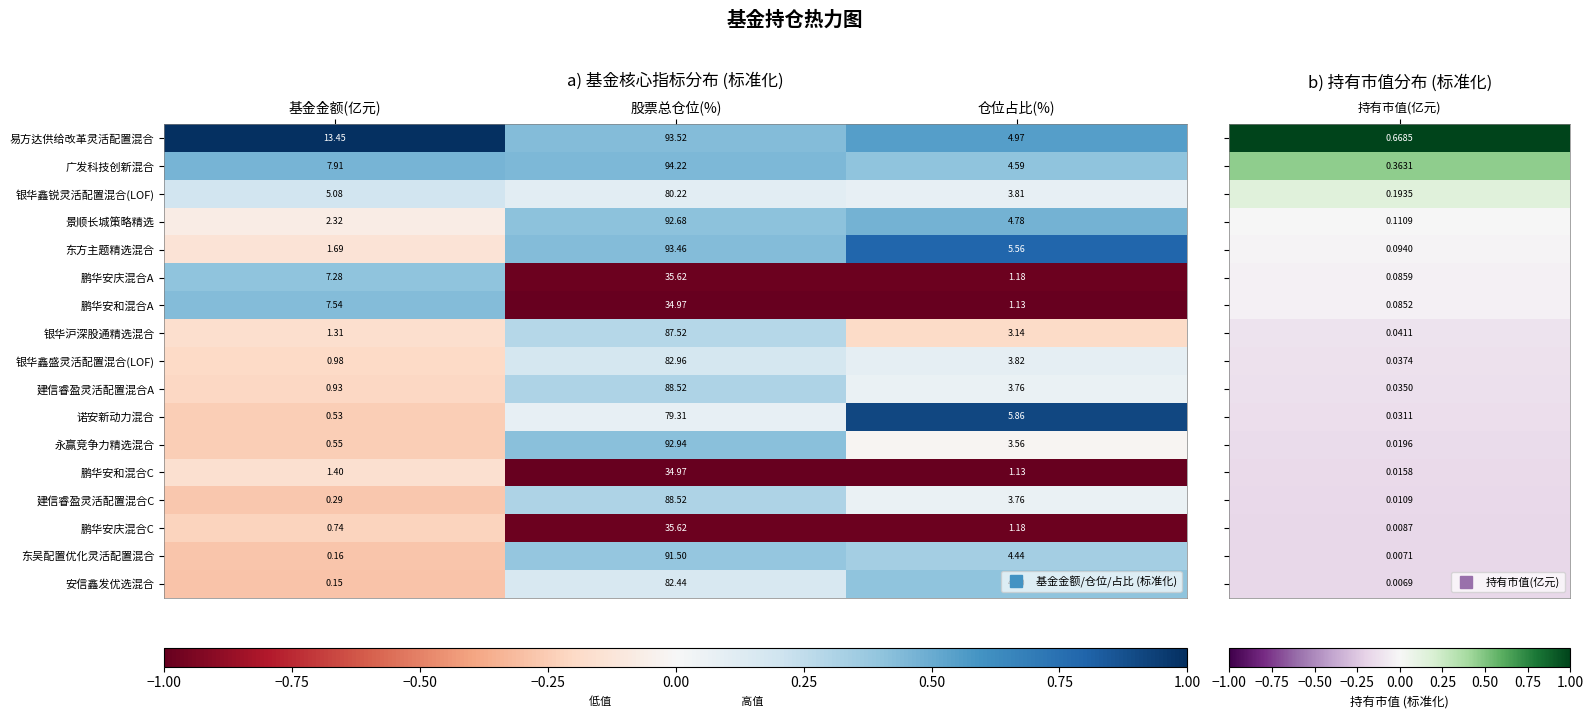

Which series has the largest total across all categories?

易方达供给改革灵活配置混合